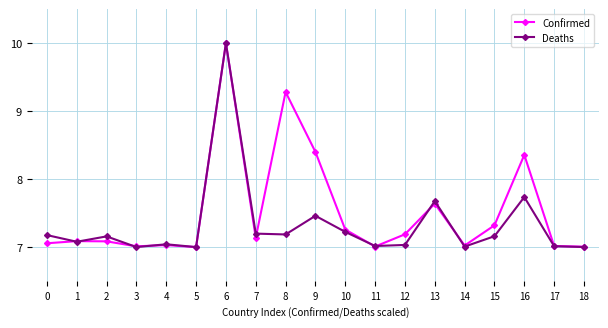

How many distinct data groups are displayed?

2